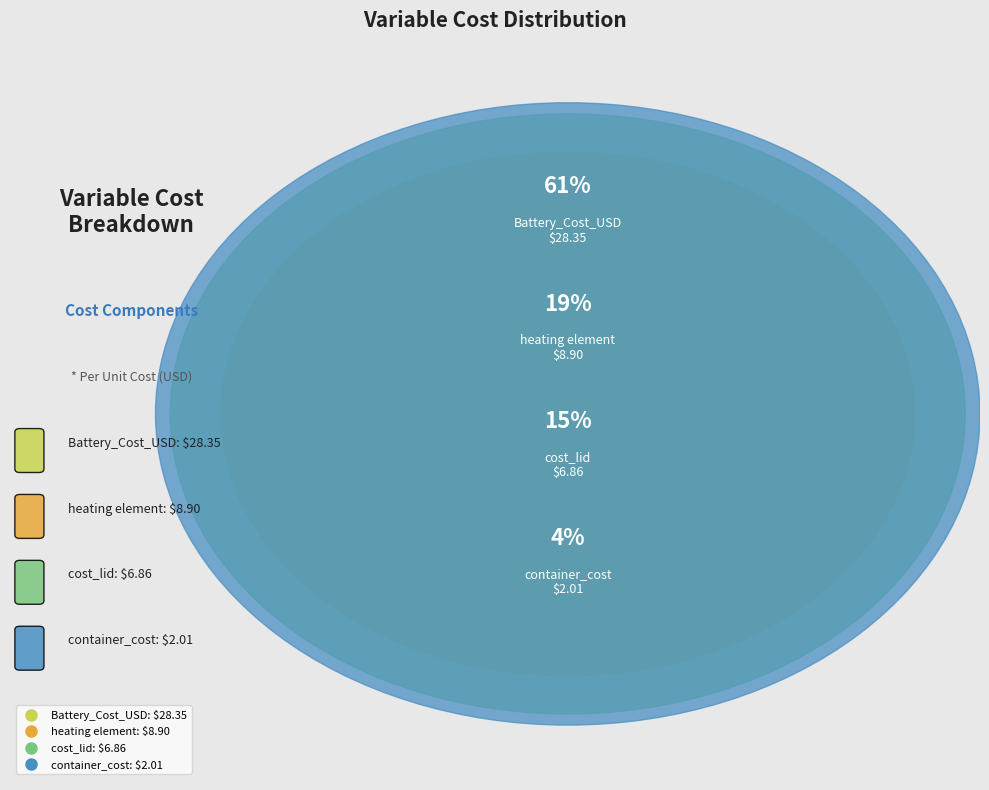

Rank the categories by value from highest to lowest.

Battery_Cost_USD, heating element, cost_lid, container_cost